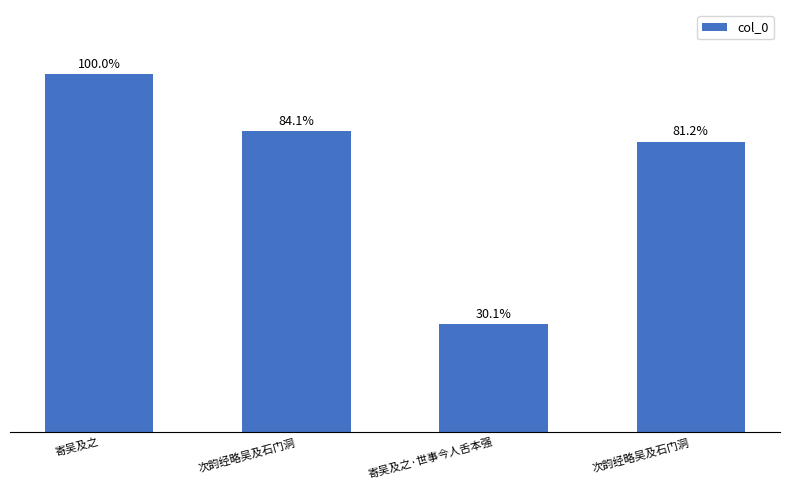

Reading left to right, what are all the values shown in this chart?

1083200	911298	326092	879683